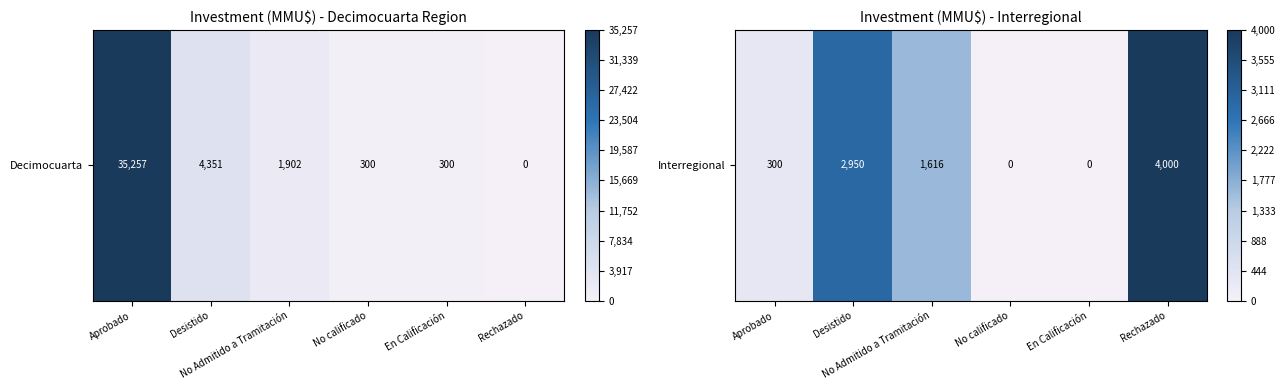

Rank the categories by value from highest to lowest.

Rechazado, Desistido, No Admitido a Tramitación, Aprobado, No calificado, En Calificación